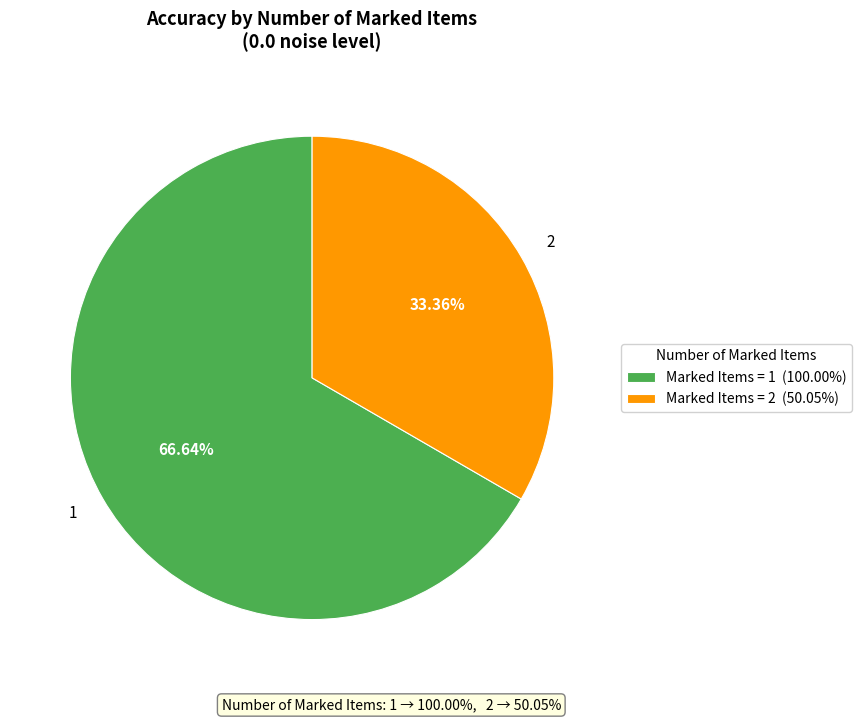

Is the sum of 1 and 2 greater than half?

Yes